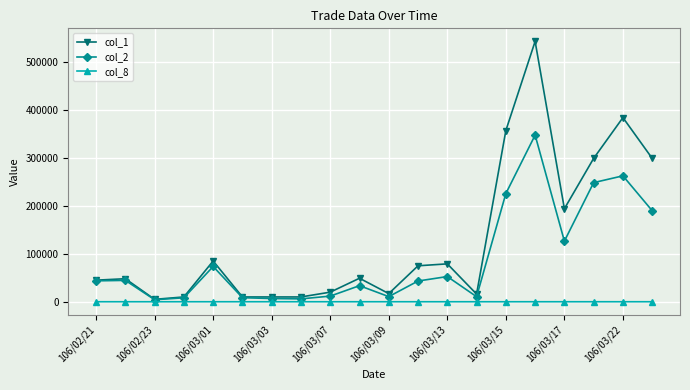

True or false: col_8 has more than 1 points higher than both neighbors.

True